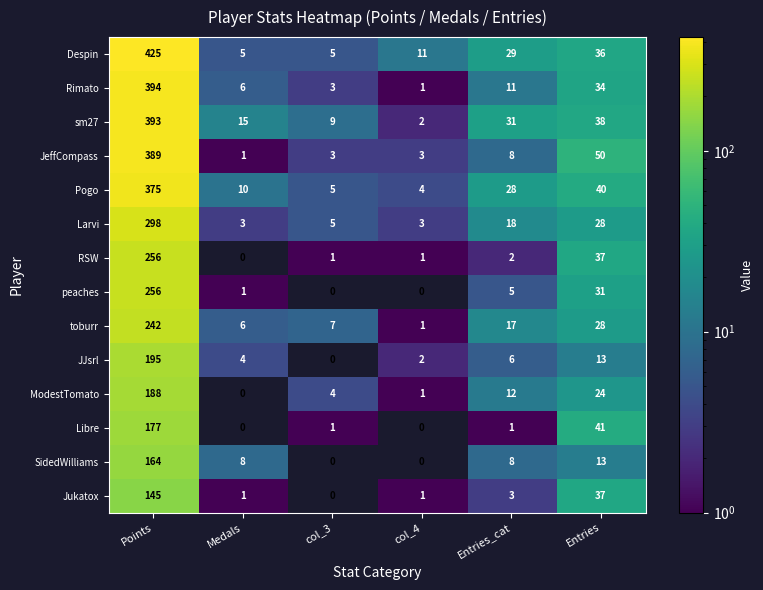

Which series has the largest range (max minus min)?

Despin